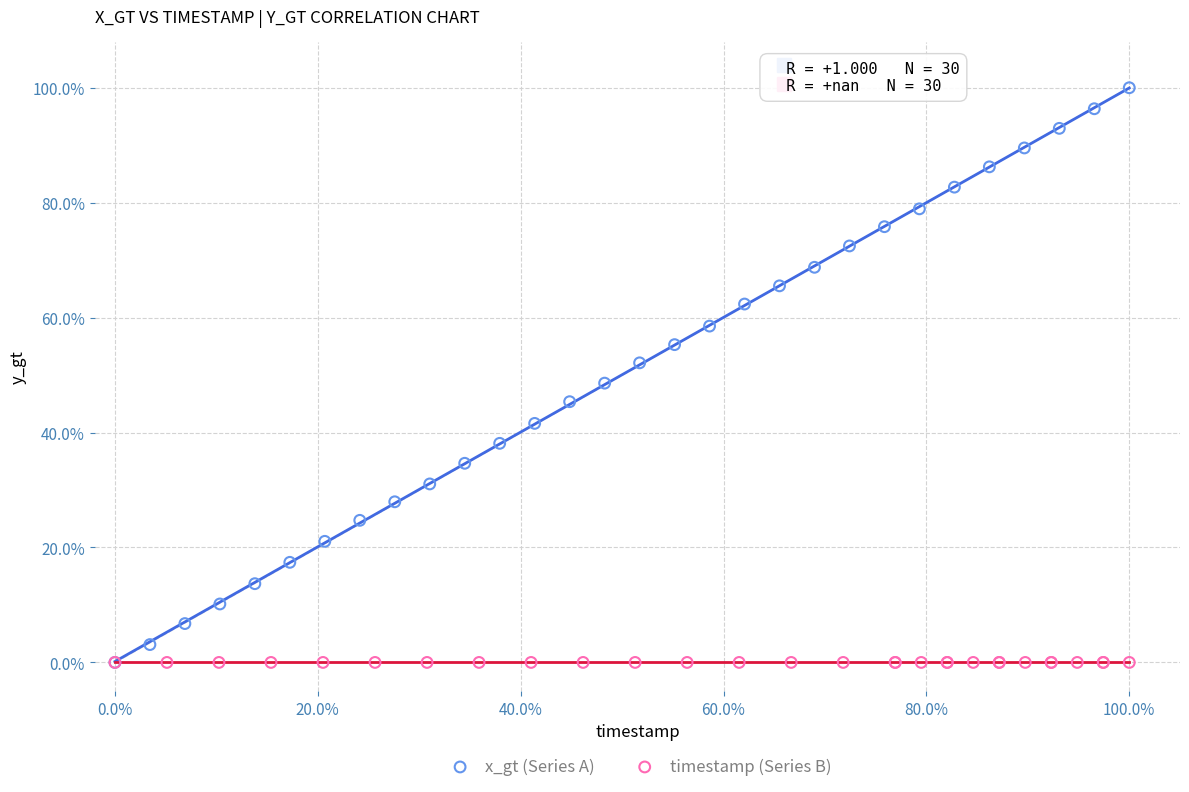

What are all the series names shown in the legend?

x_gt (Series A), timestamp (Series B)